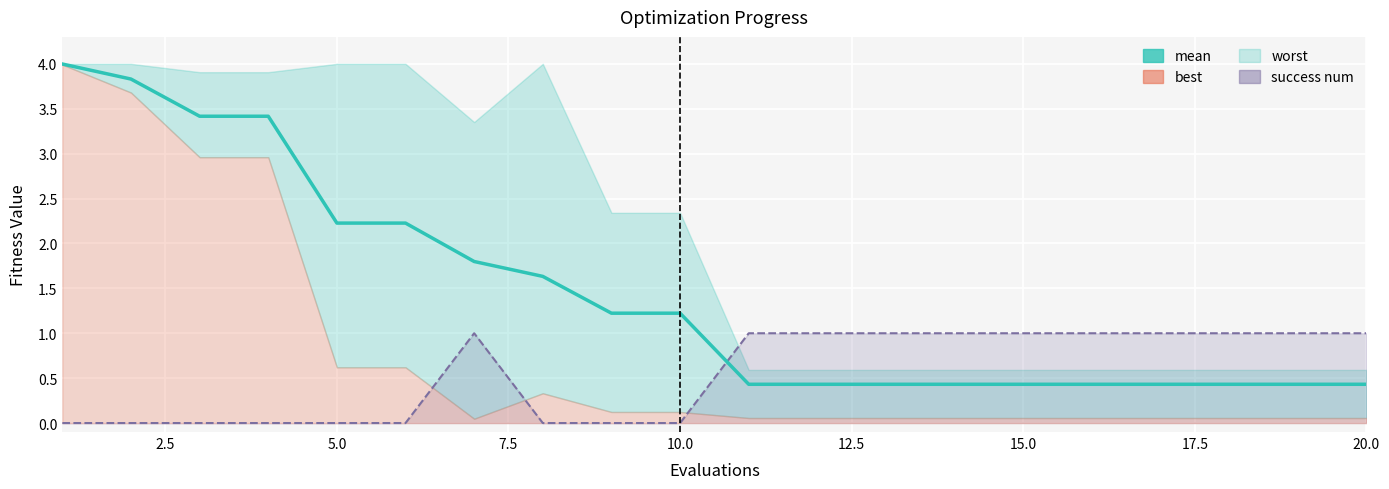

What is the difference between the maximum and minimum values?

3.6